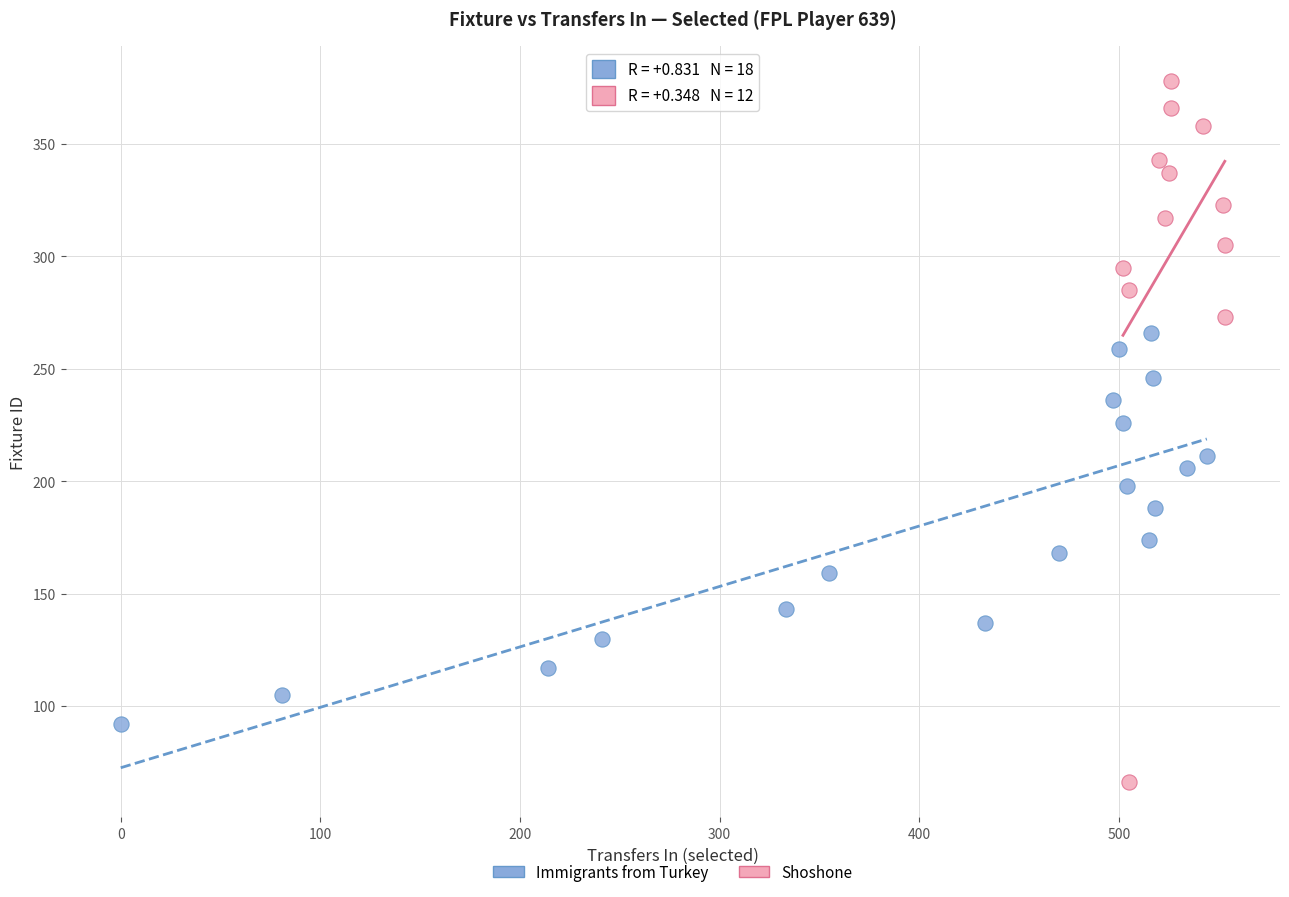

Which series reaches the minimum Y coordinate?

Shoshone